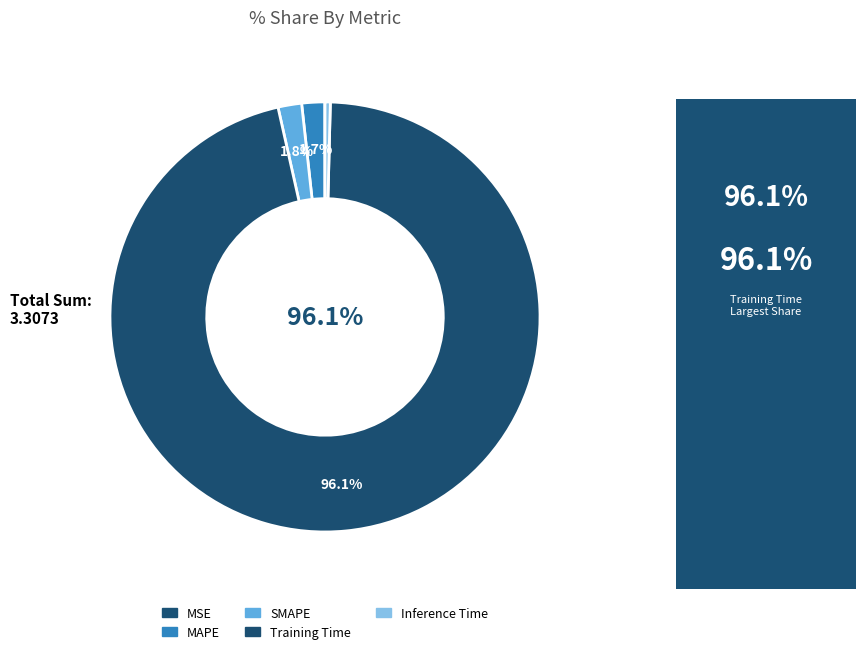

To the nearest percent, what percentage of the pie is Training Time?

96%